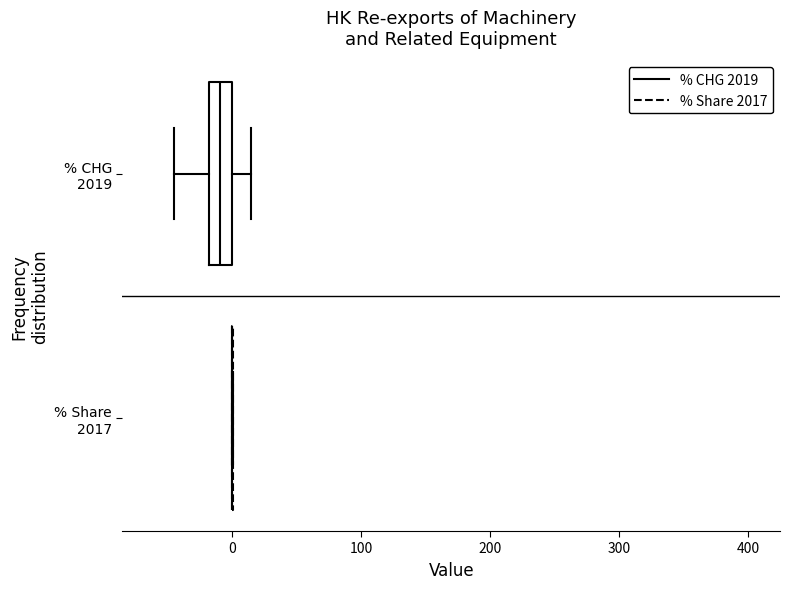

Reading bottom to top, transcribe this box plot: for each box, give where its median line is, the range the box spans, and where its two whiskers end, as read against the x-axis. The values are not printed on the chart, so give them approximately, as read against the axis.

% Share 2017: box collapsed to a line at 0, whiskers 0 to 0
% CHG 2019: median -10, box -20 to 0, whiskers -50 to 10